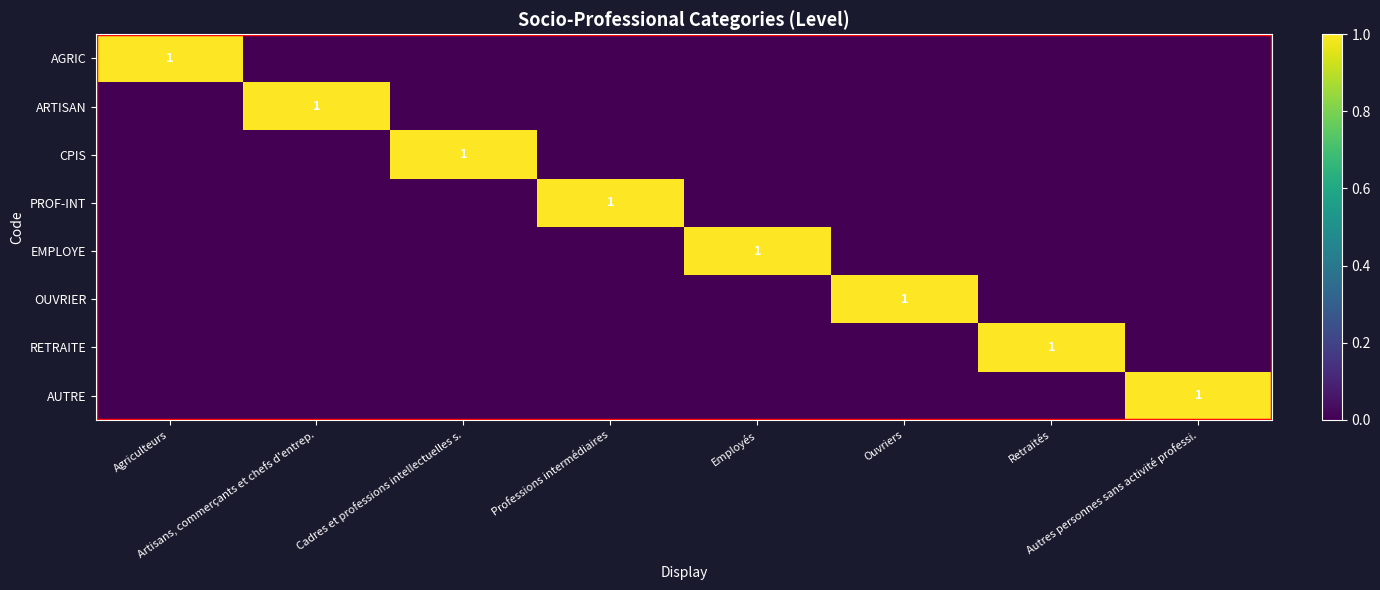

The OUVRIER series shows -1 at Artisans, commerçants et chefs d'entrep.. True or false?

False